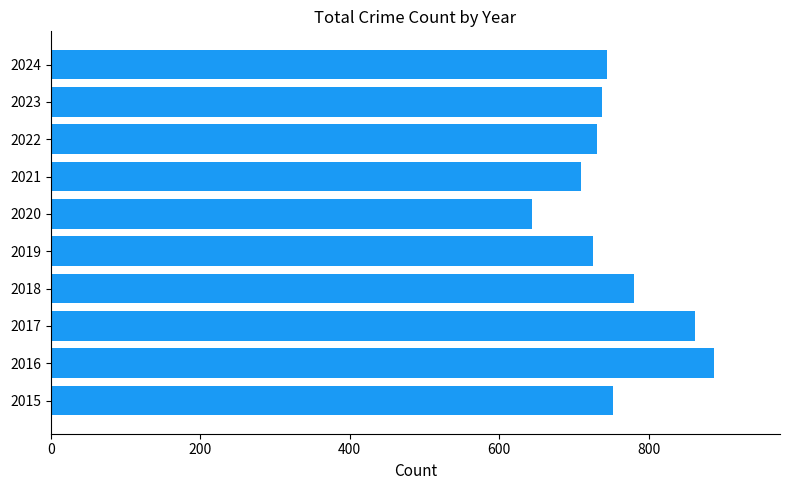

The value at 2015 is 752. True or false?

True